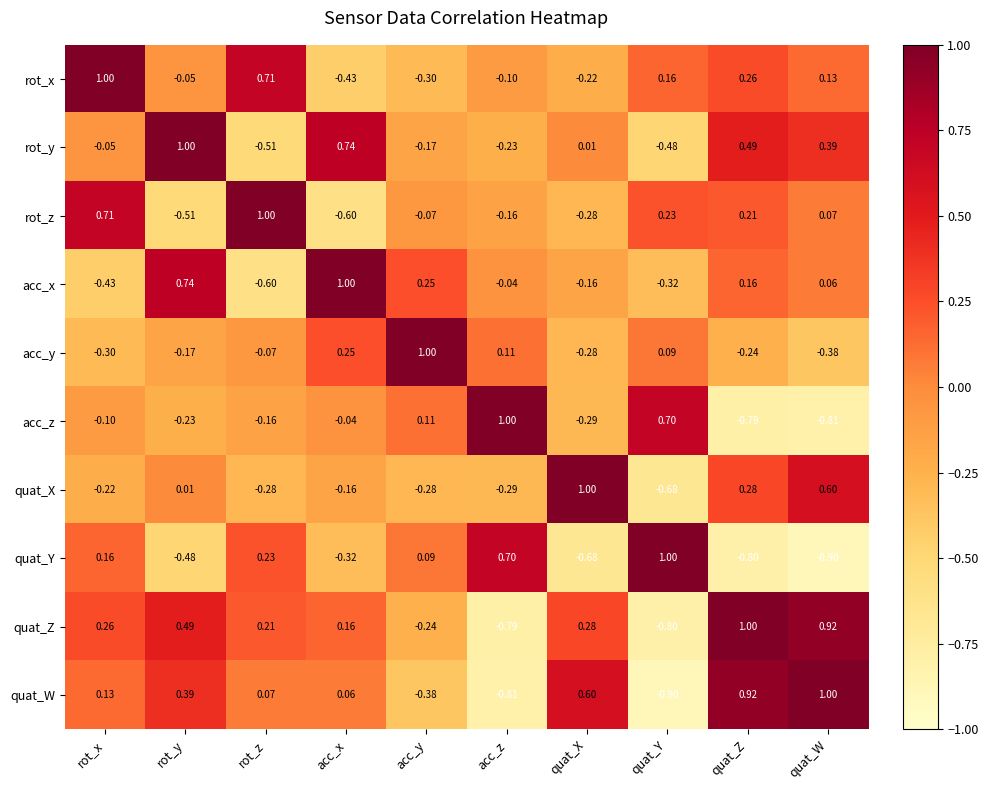

What is the spread (max minus min) of values at rot_x?

1.4